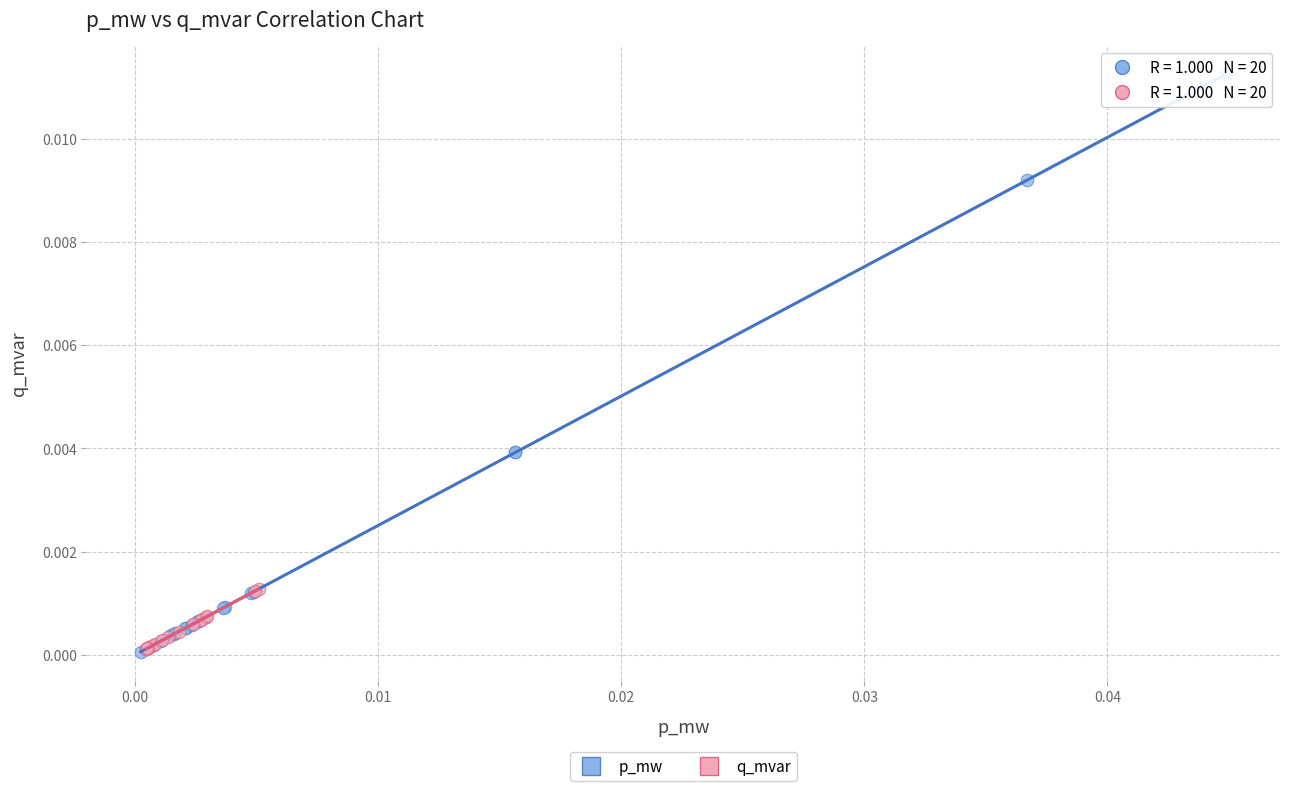

Which series contains the highest Y value?

p_mw